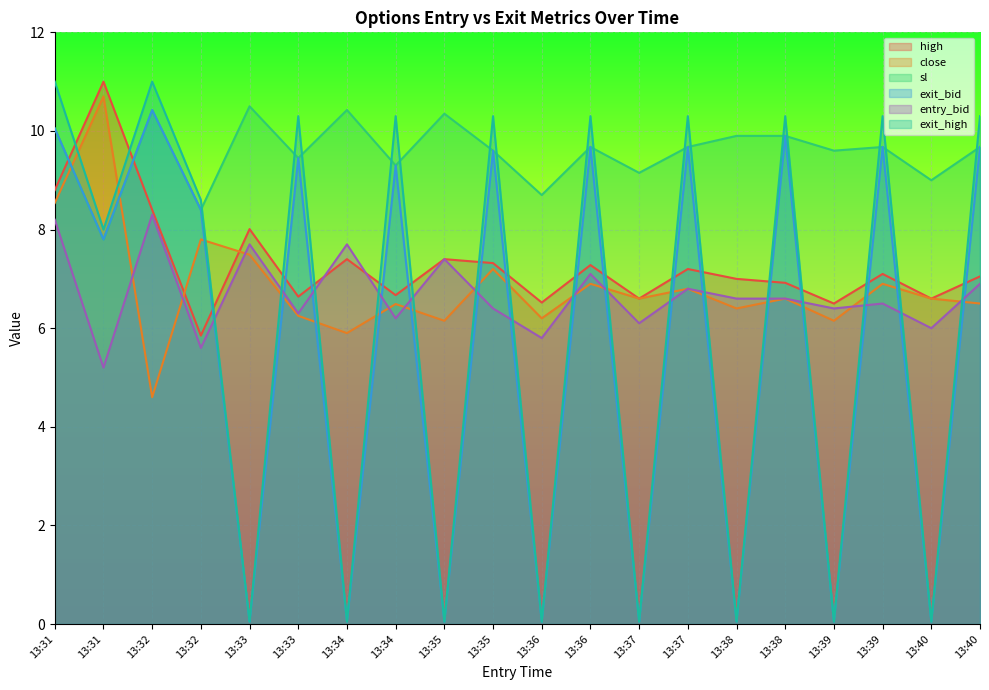

How many data points in sl are above 9?

16